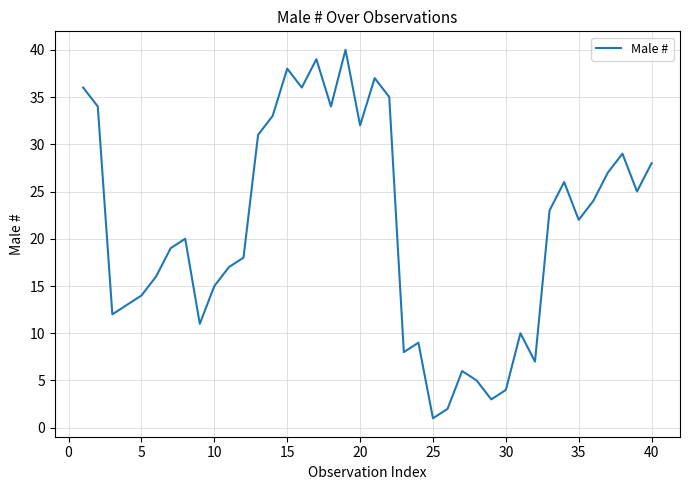

Is this an area chart (filled region under the line)?

No